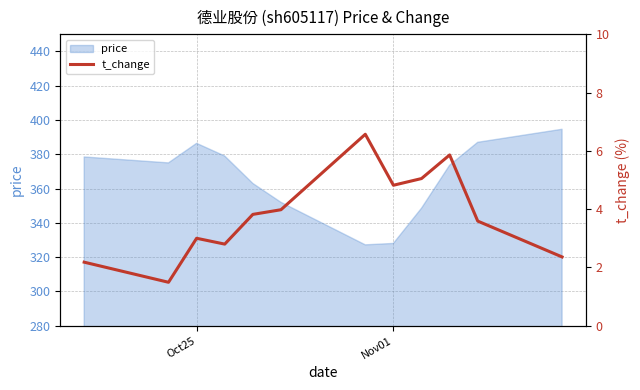

What is the minimum value for price?

327.2